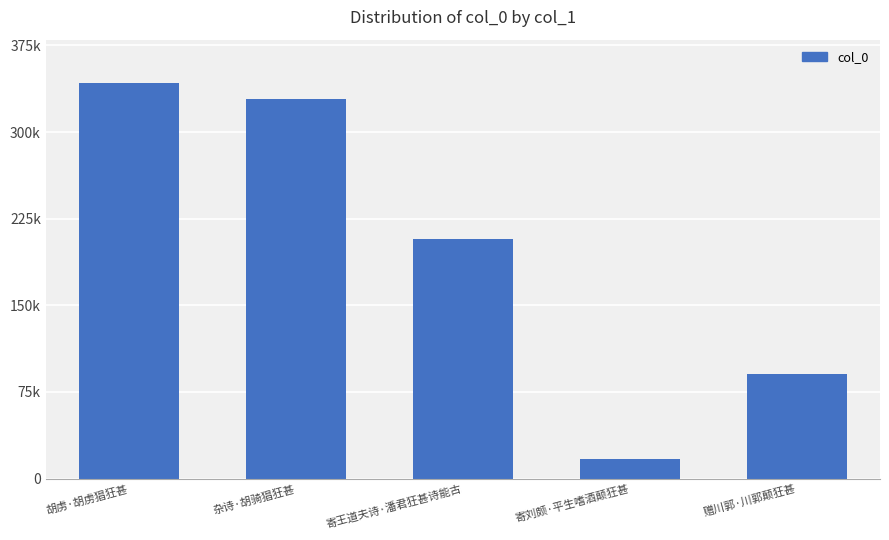

Reading right to left, transcribe all the data shown in this chart.

90202	17066	207154	328794	342110